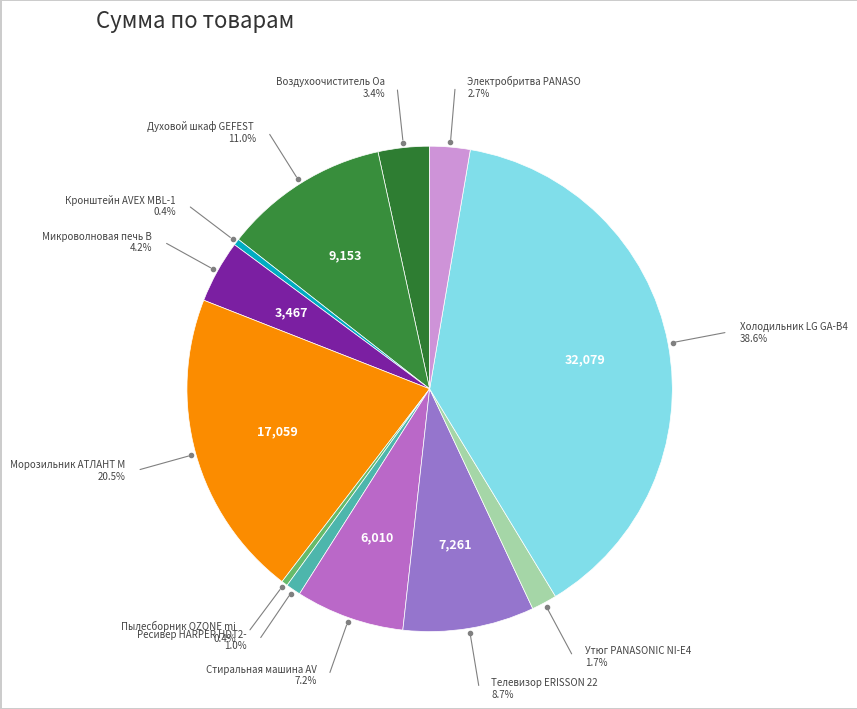

How many slices are in this pie chart?

12